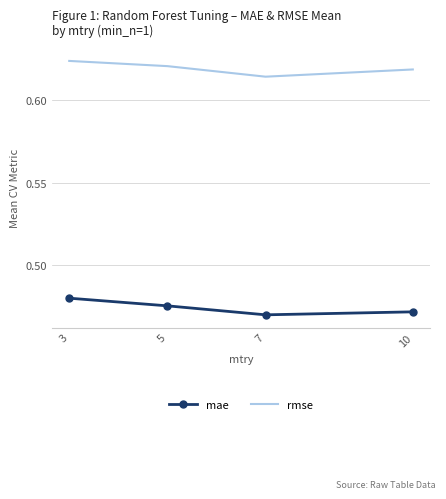

At which category is the sum across all series the highest?

3